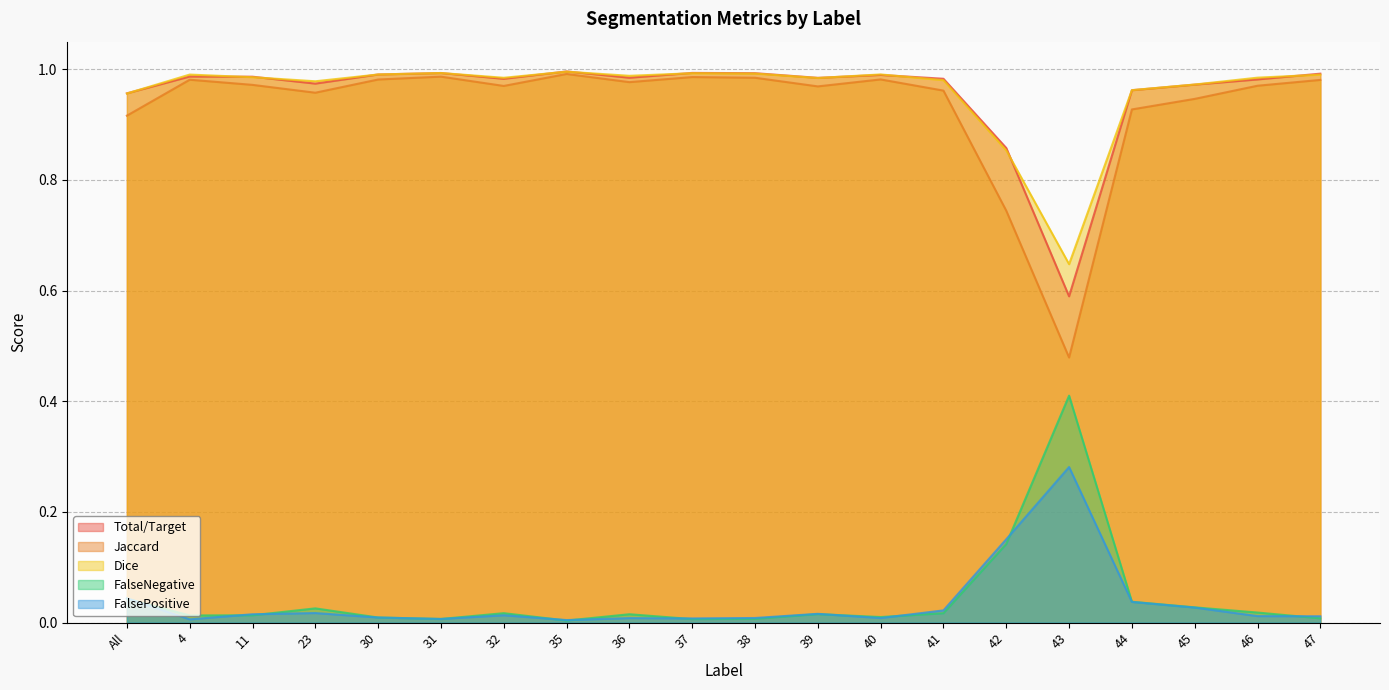

What value does the Dice series have at 43?

0.6